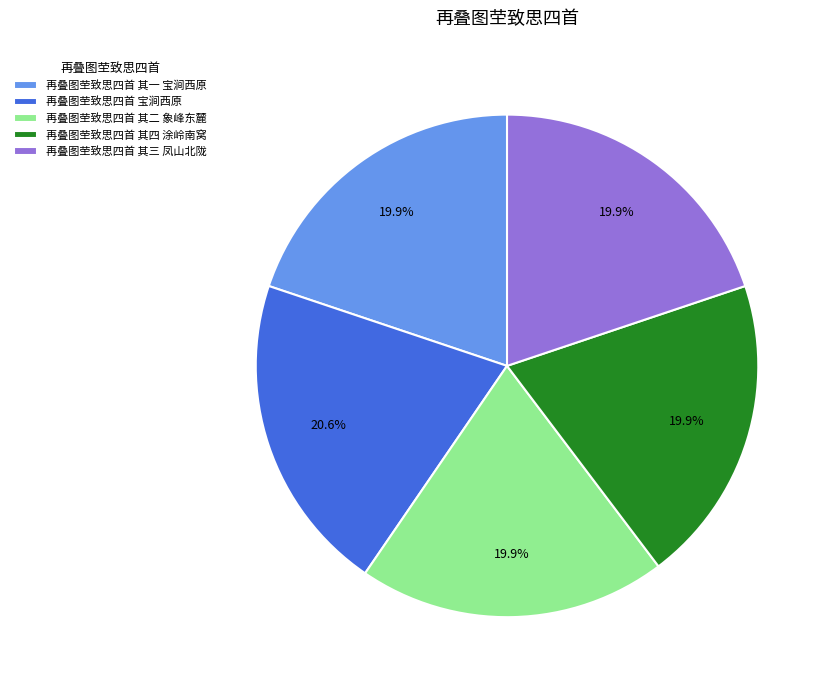

The 再叠图茔致思四首 宝涧西原 slice represents 21% of the pie. True or false?

True